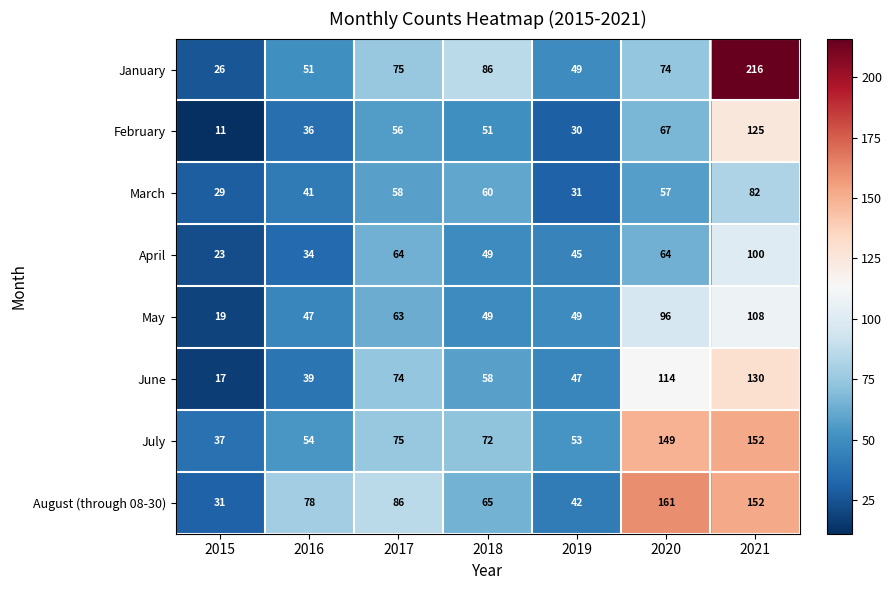

What is the greatest value displayed?

216